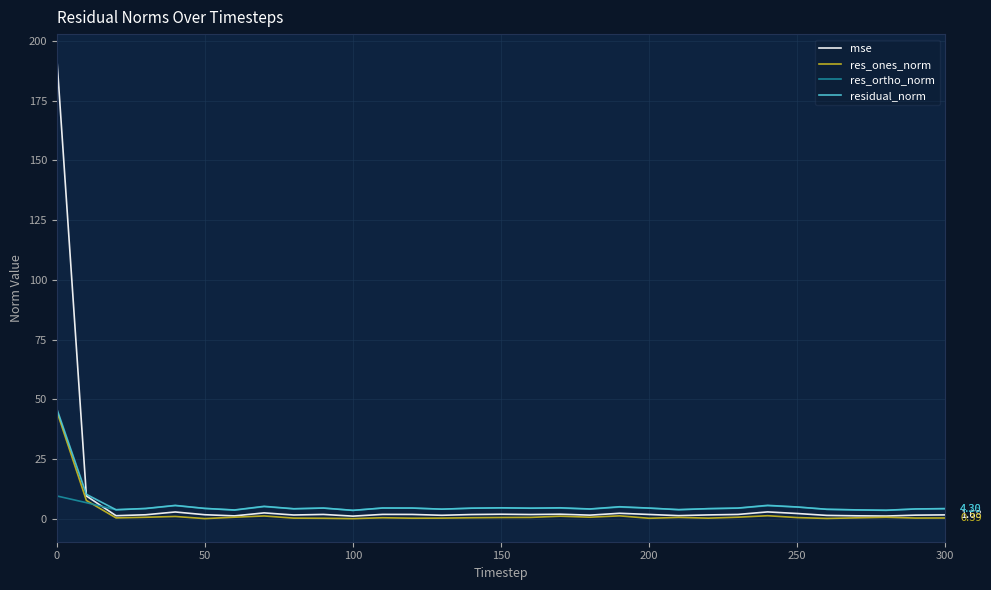

How many intersections are there between mse and res_ortho_norm?

1